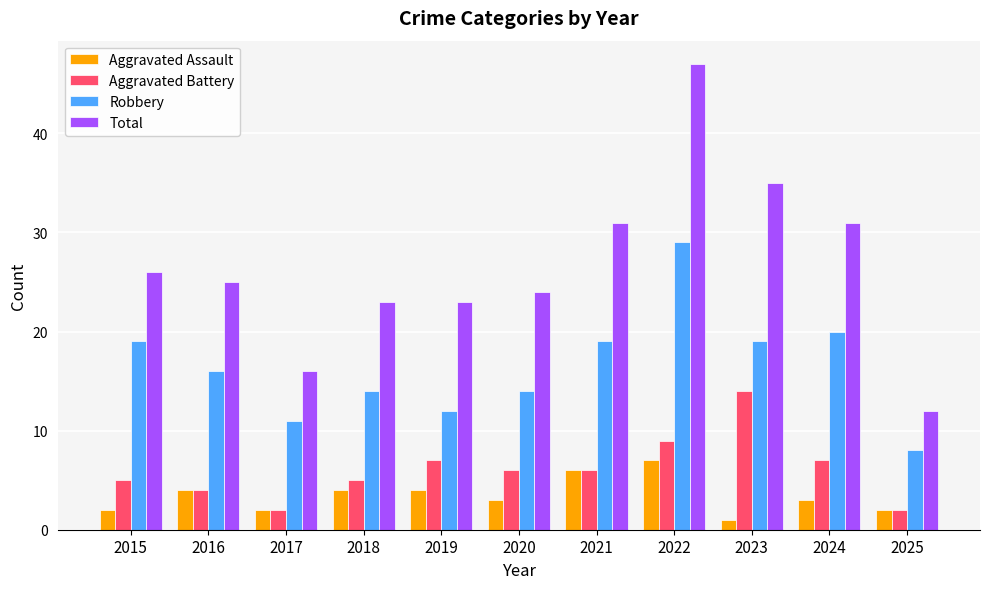

What is the total value across all series at 2024?

61